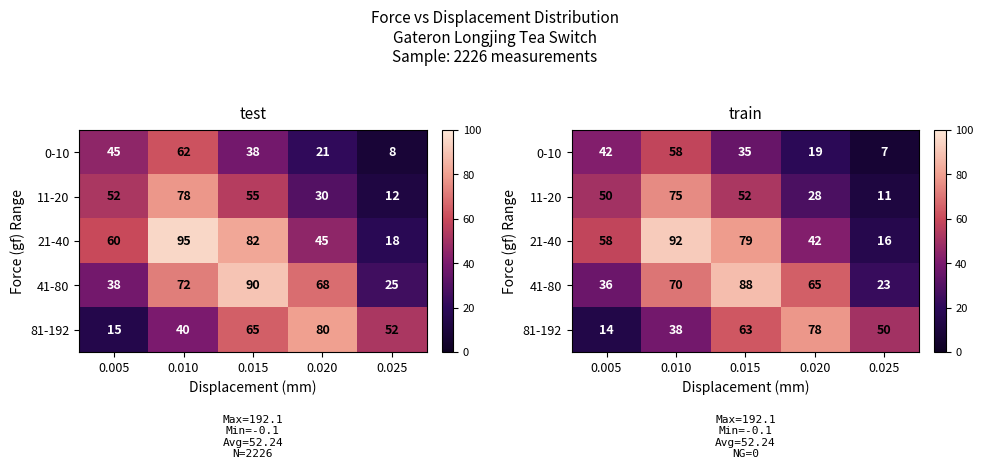

Where does the 41-80 series first go above 65?

0.010